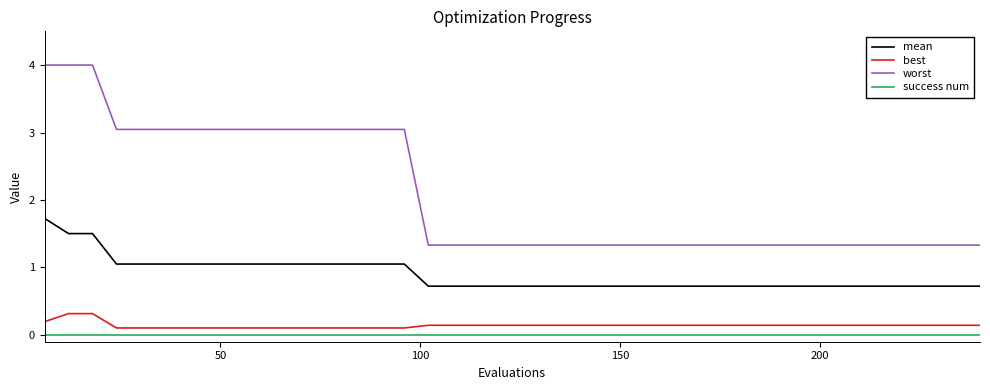

Which series has the largest total across all categories?

worst